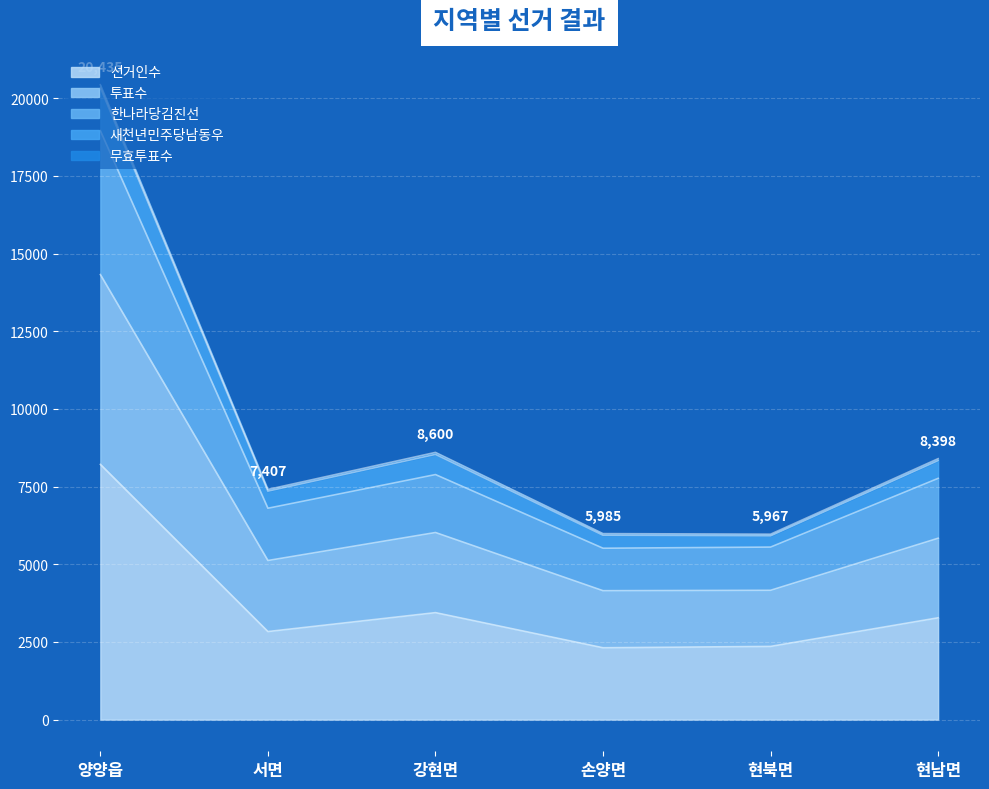

Does the chart display data point markers on the line(s)?

No